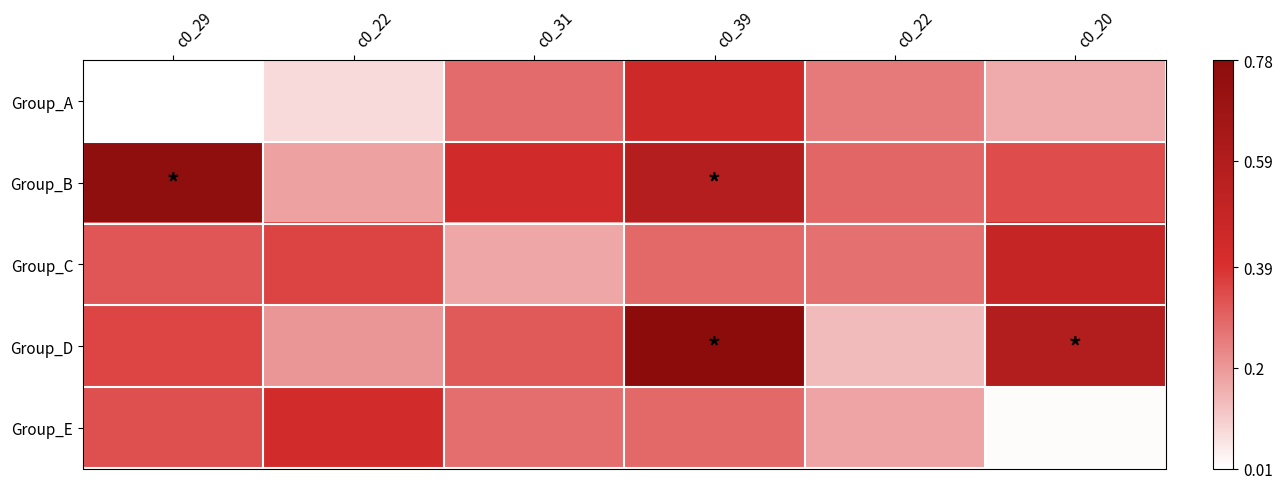

What is the total value across all series at c0_22?

1.2